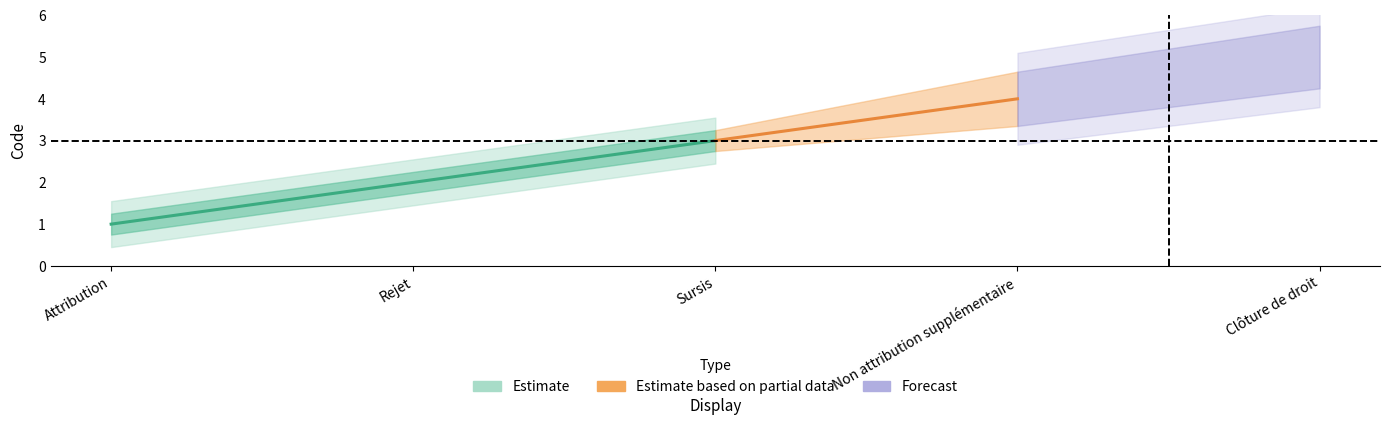

Reading left to right, list all the values displayed in this chart.

1	2	3	4	5